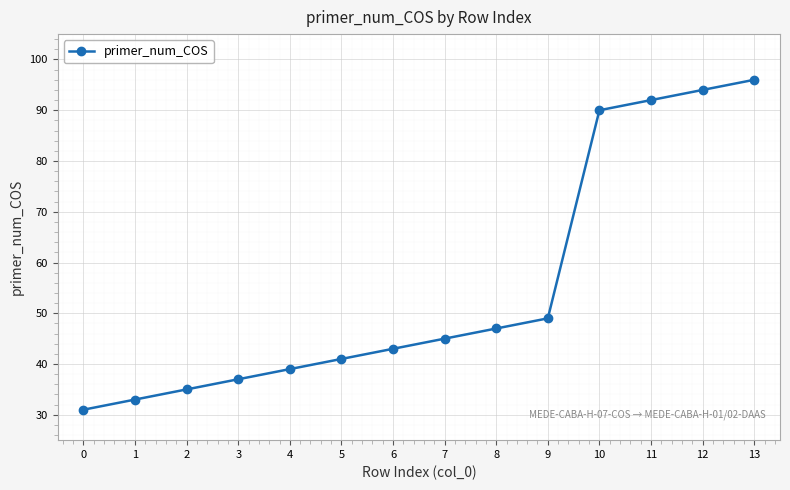

What is the value of the 7th point from the left?

43